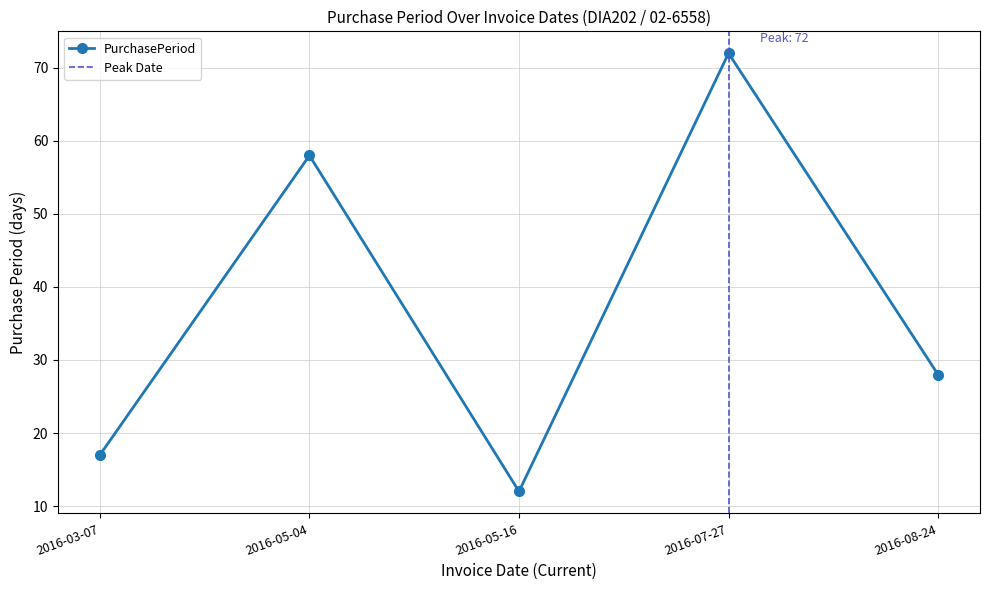

What is the value of the 5th point from the left?

28